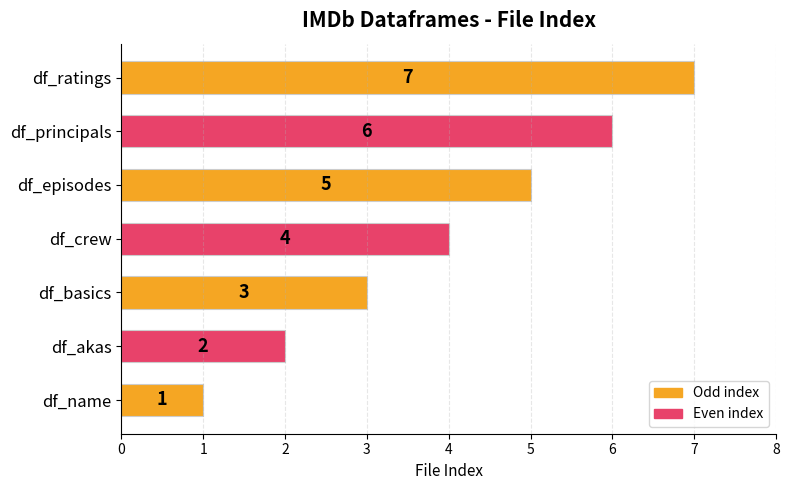

Which label corresponds to the largest value in the chart?

df_ratings